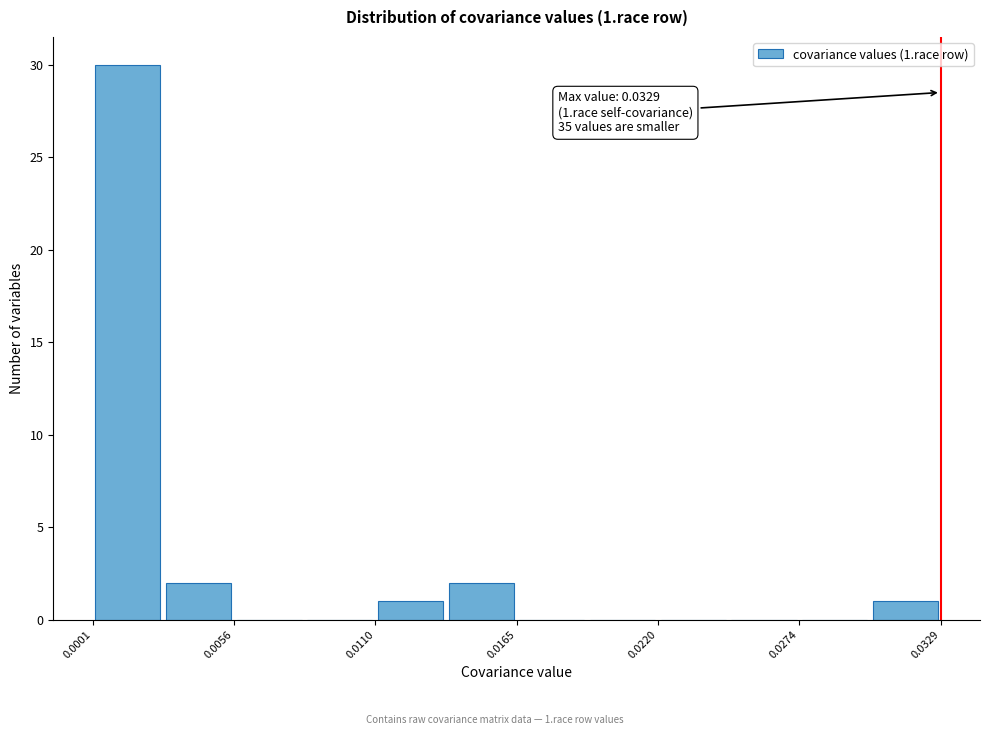

Around what value on the x-axis is the tallest bar? Give the approximate position of its centre, as read against the axis.

0.001